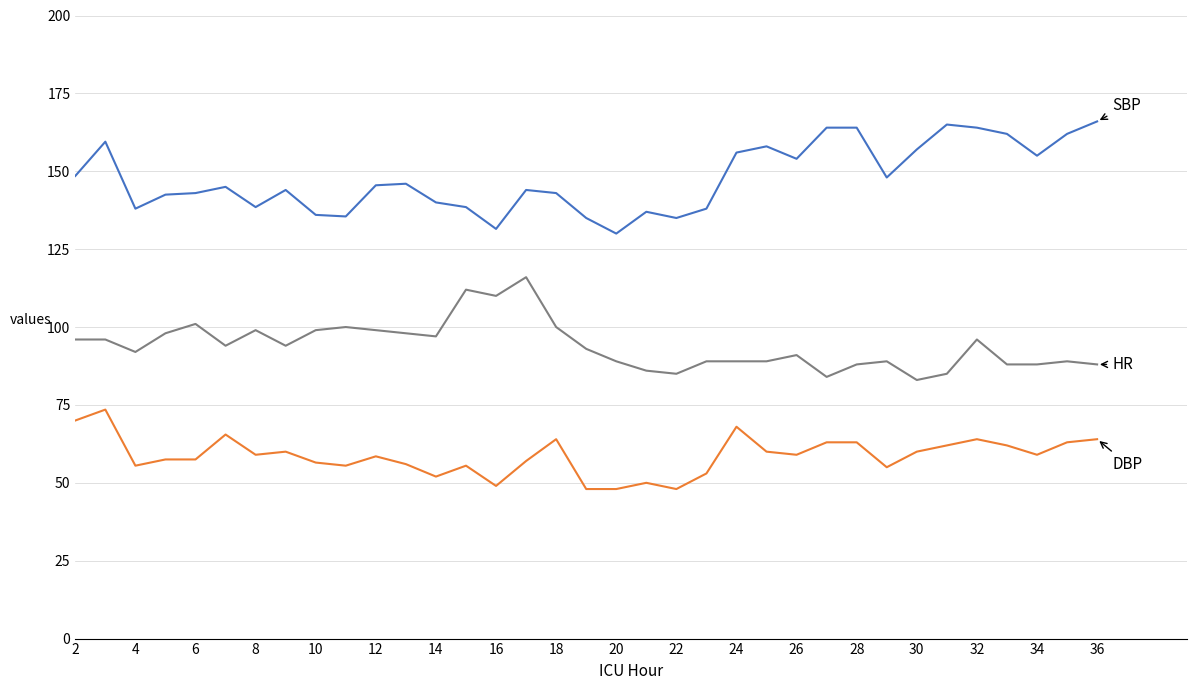

What is the maximum value shown in the chart?

166.0